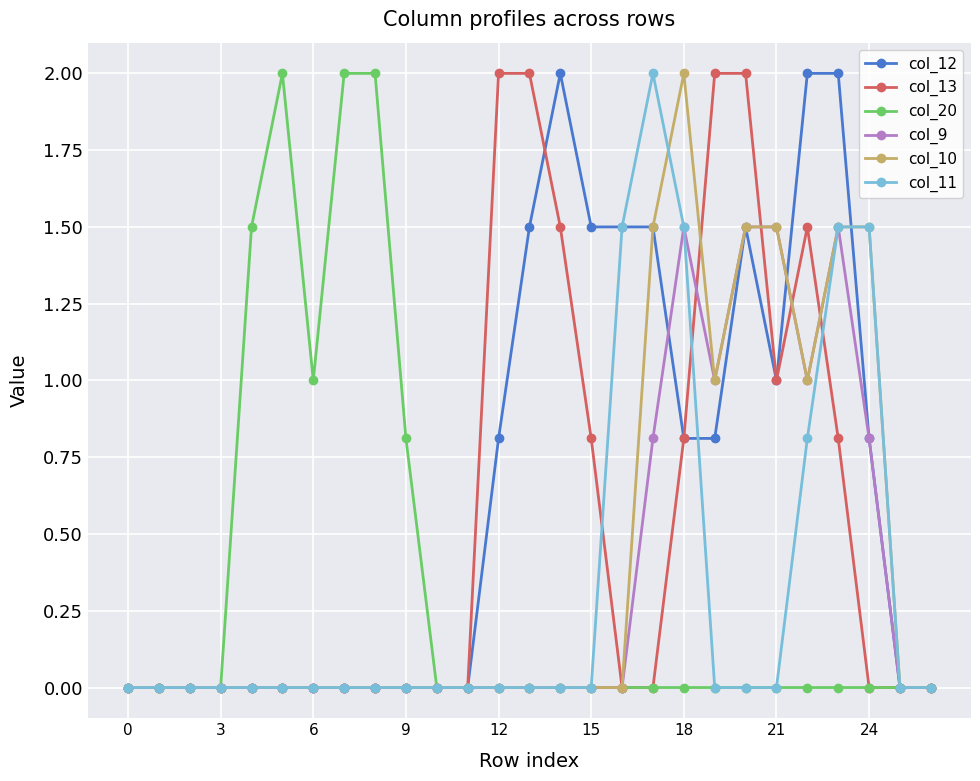

What is the value of the col_12 point at the 19th from the left?

0.8